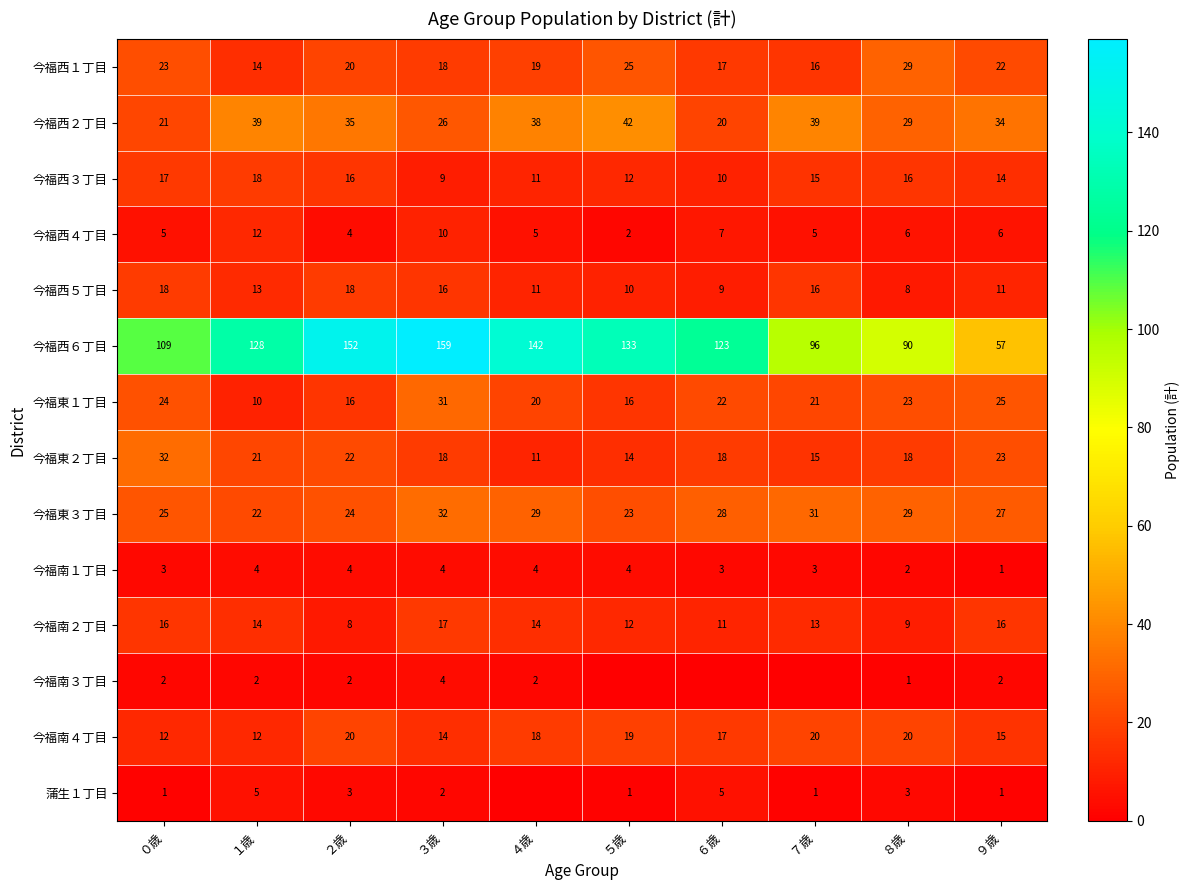

Read the 今福東１丁目 value at ０歳.

24